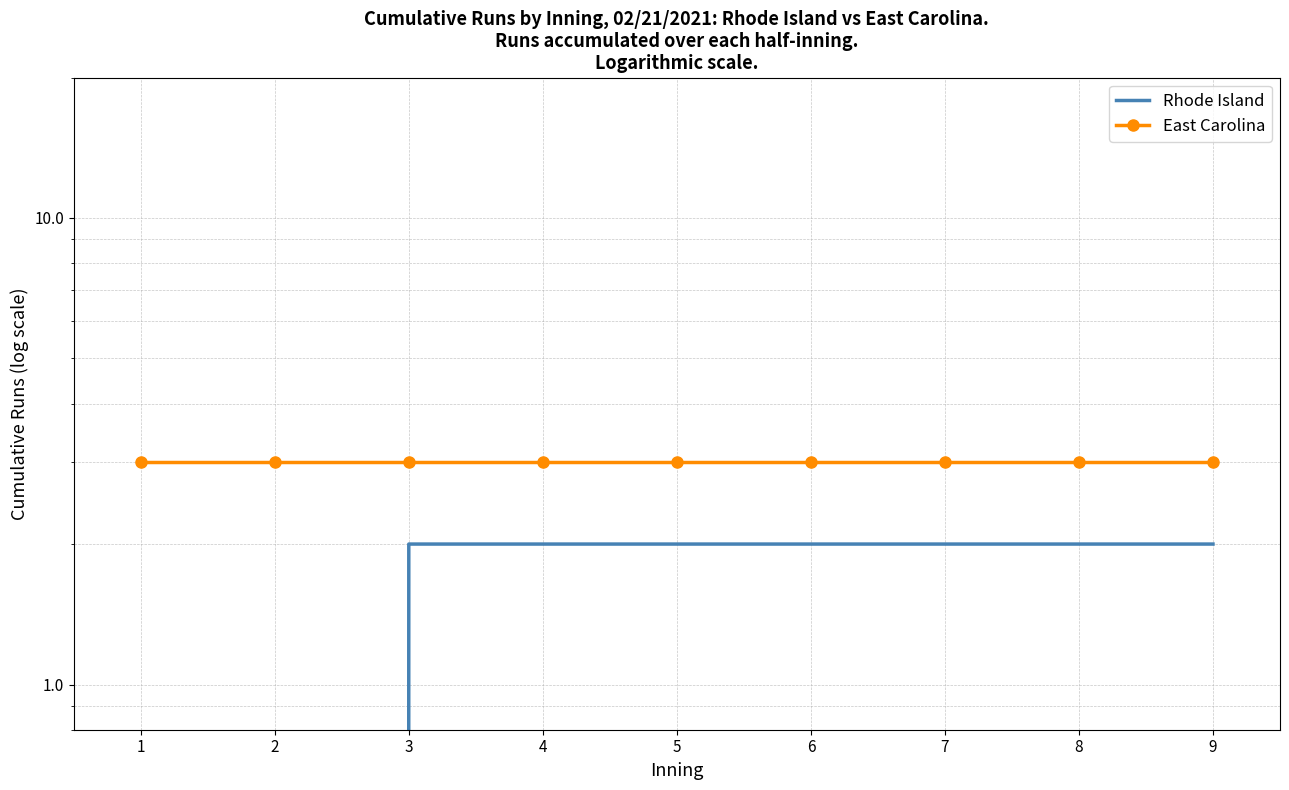

Rank the categories by Rhode Island value from highest to lowest.

3, 4, 5, 6, 7, 8, 9, 1, 2